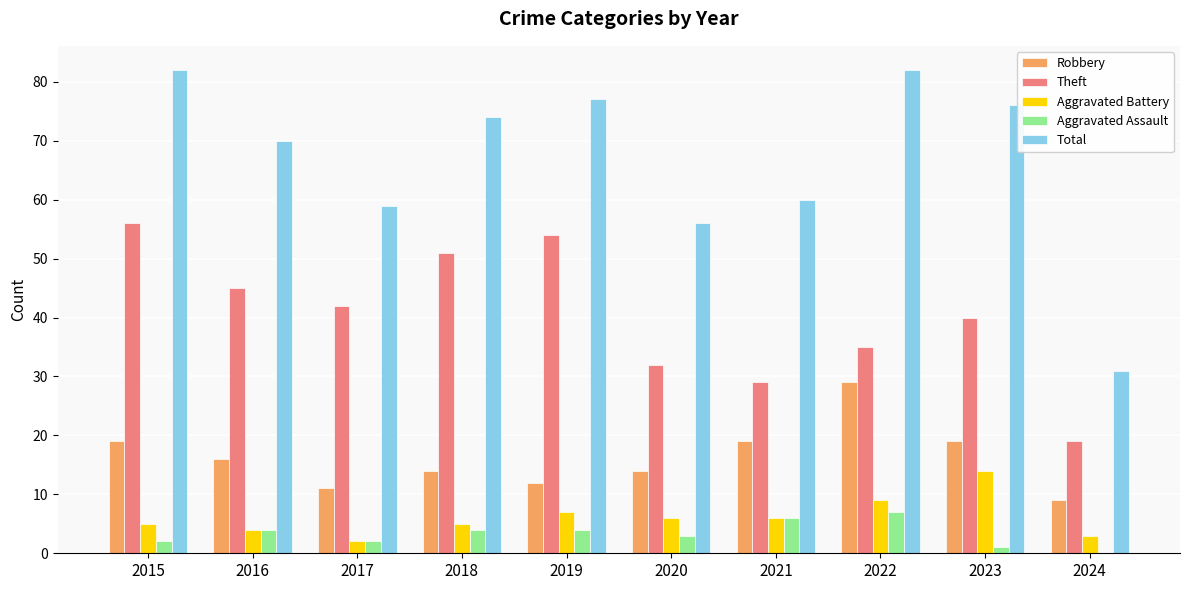

Count the Aggravated Assault values in the range 2 to 4.

6